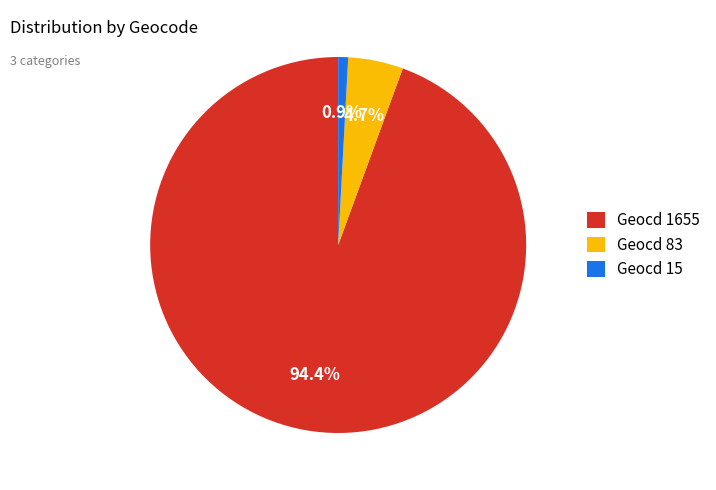

How much of the chart is everything except Geocd 15?

99.1%